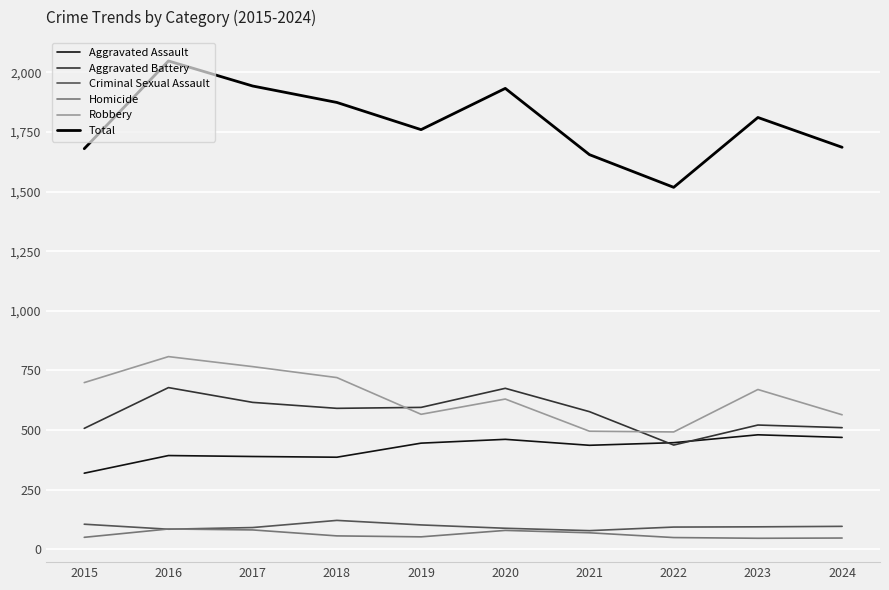

What is the total value across all series at 2020?

3866